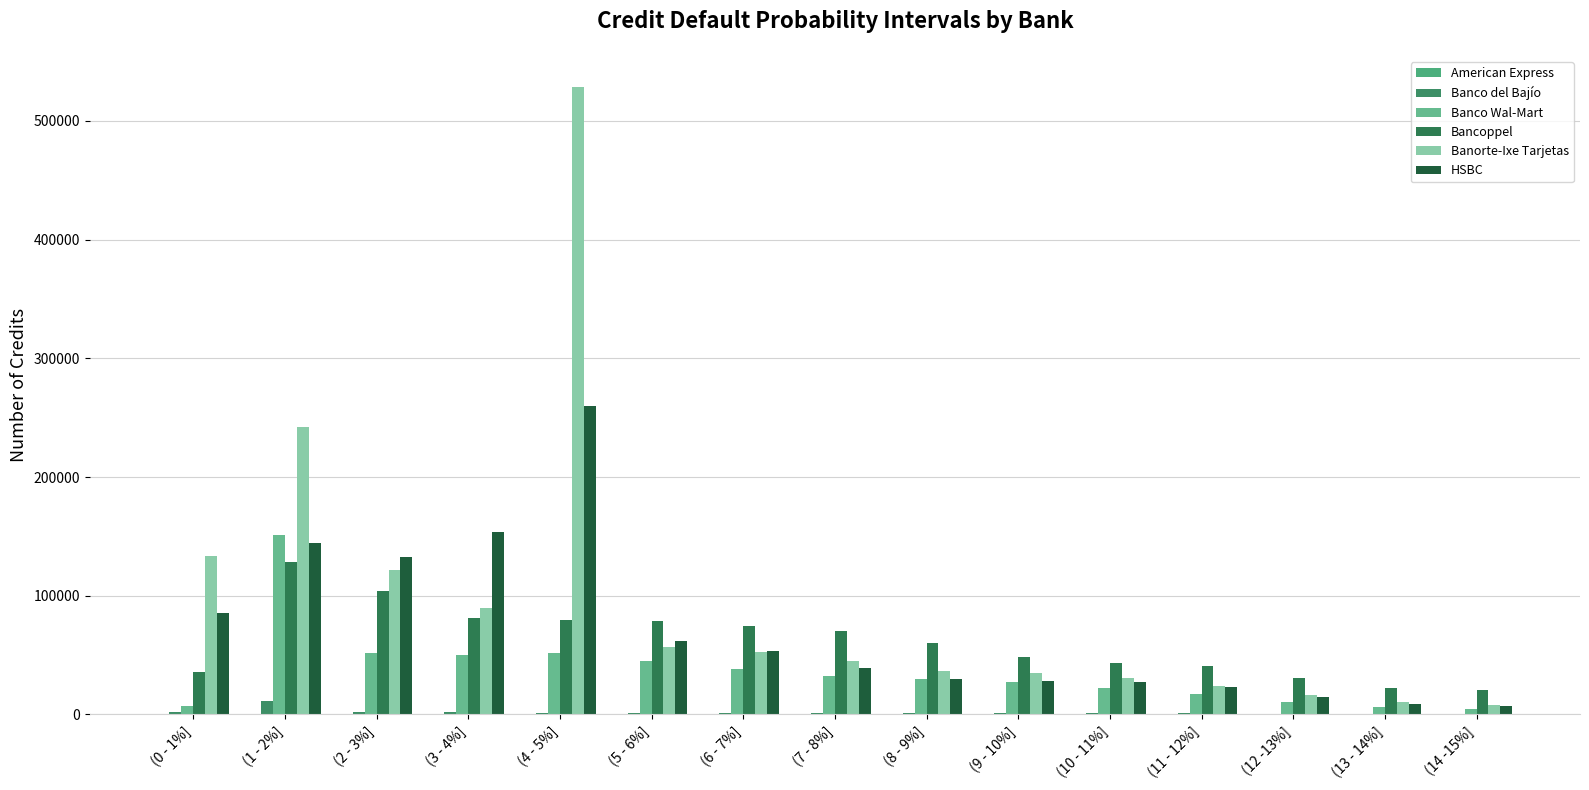

What is the difference between the maximum and minimum values in the Banco Wal-Mart series?

146411